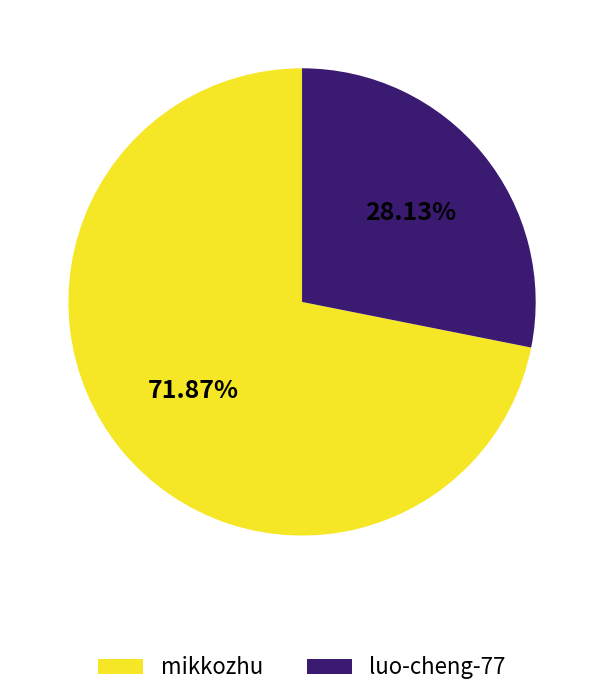

To the nearest percent, what portion does luo-cheng-77 represent?

28%